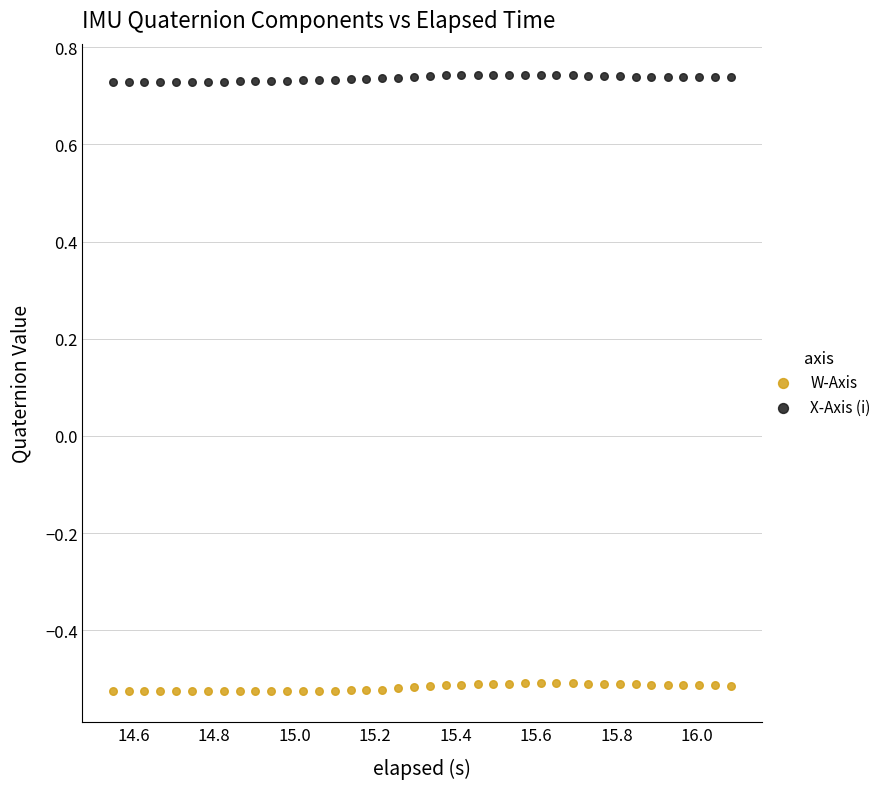

Which series reaches the maximum Y coordinate?

X-Axis (i)